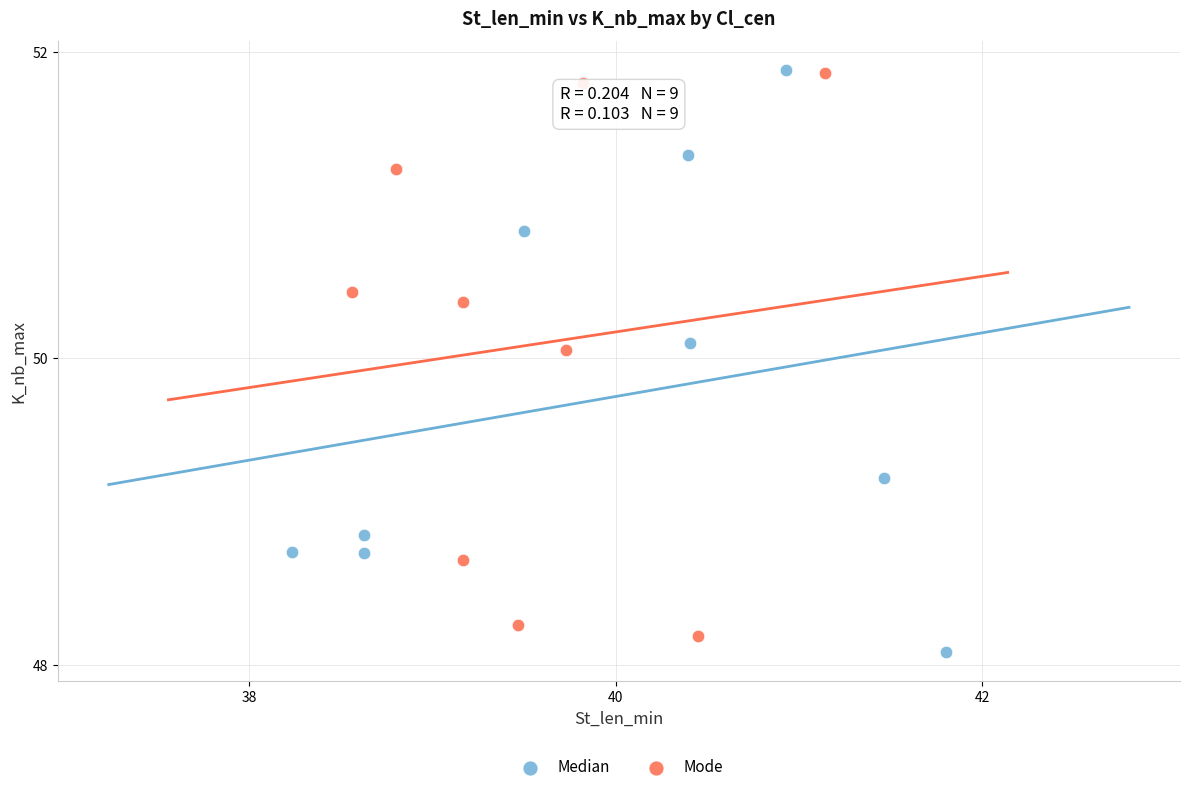

What are all the series names shown in the legend?

Median, Mode